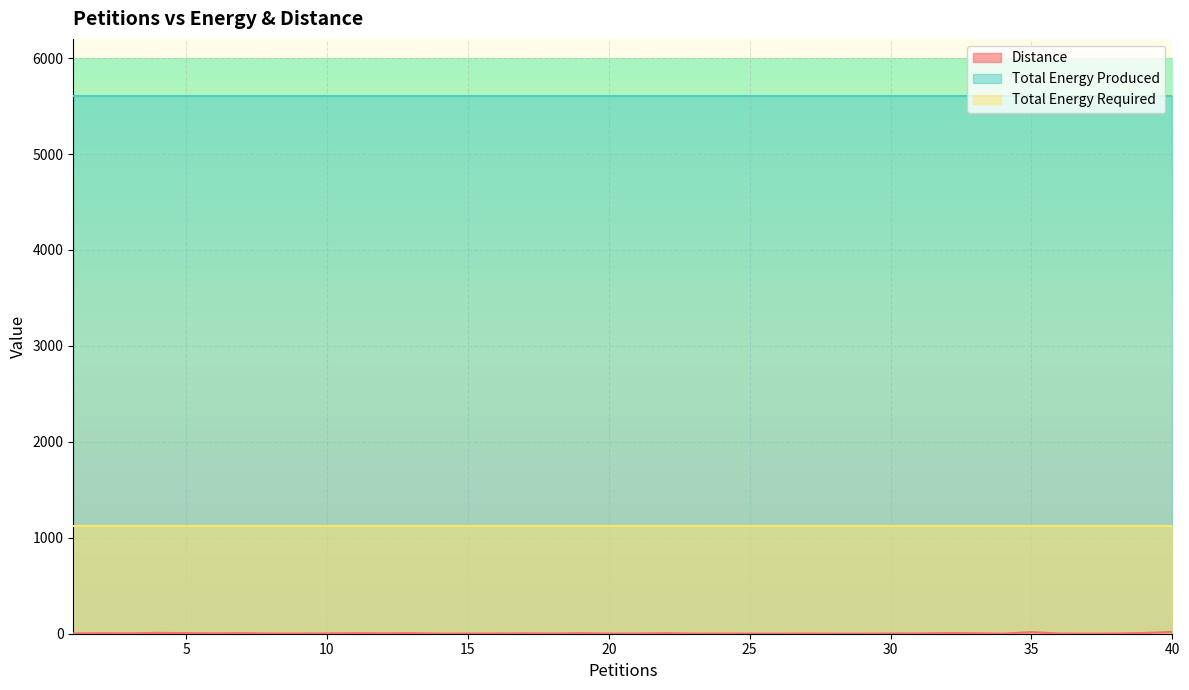

Which category has the lowest value in the Total Energy Produced series?

1